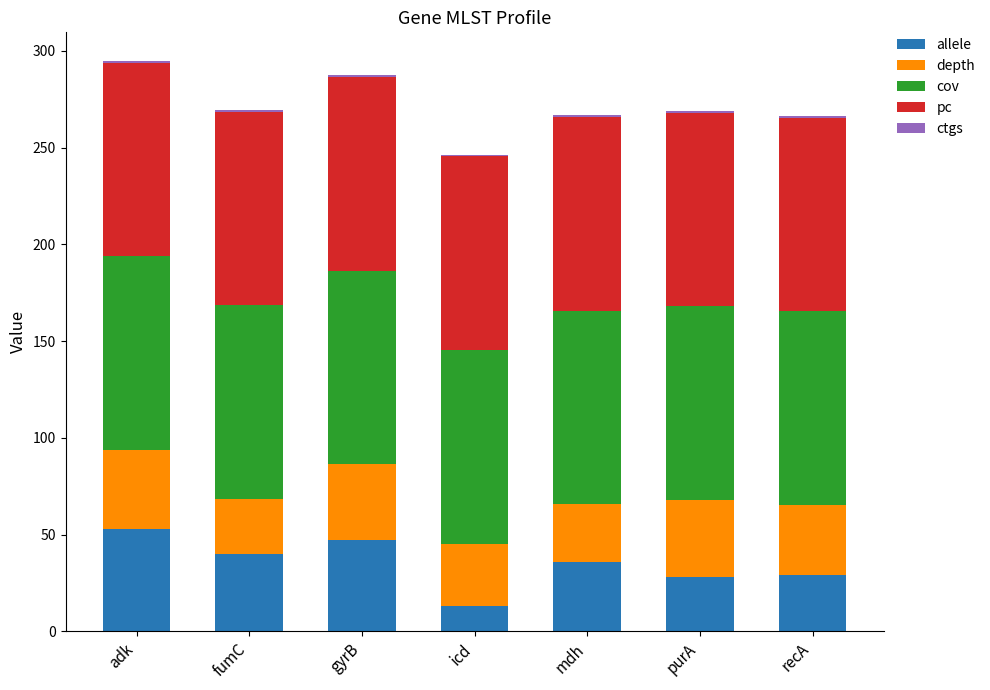

How many bars are there in total?

7